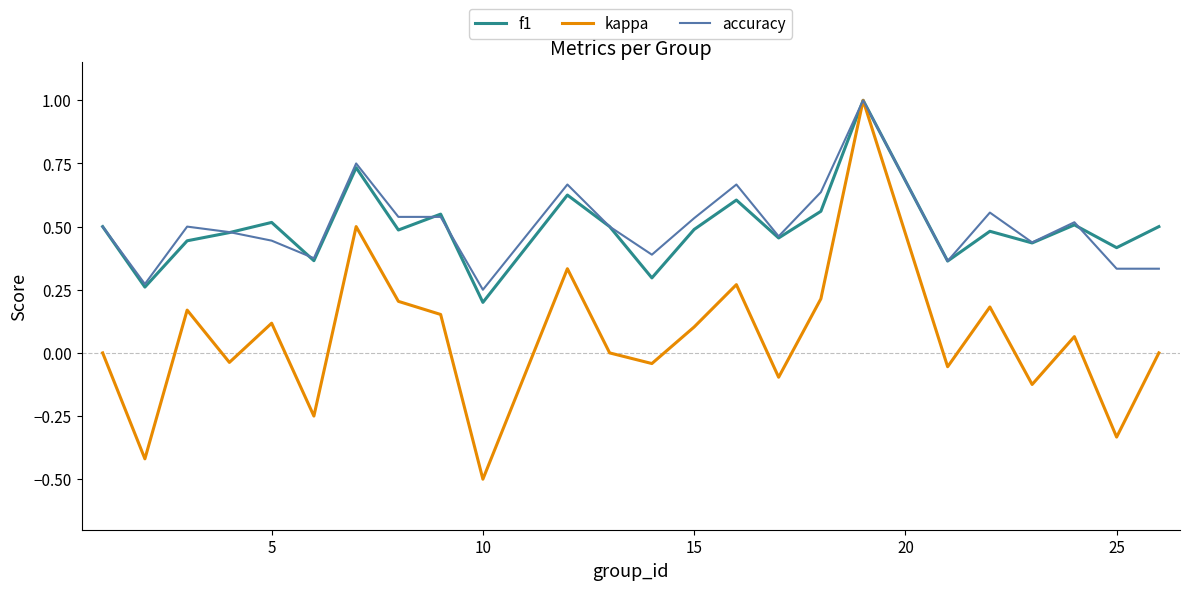

Which series has the largest range (max minus min)?

kappa